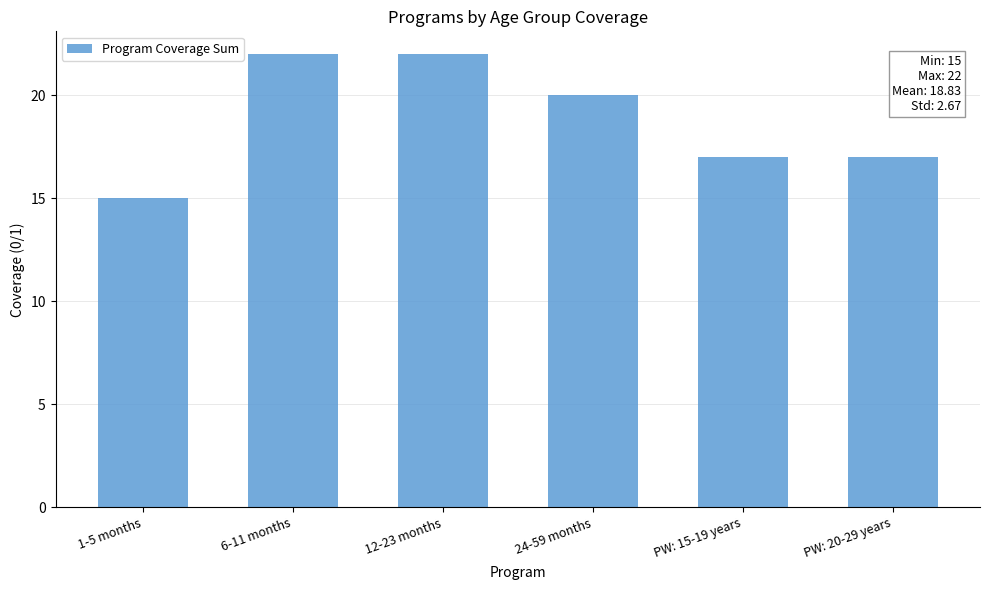

Reading right to left, extract all data points from this chart.

PW: 20-29 years=17	PW: 15-19 years=17	24-59 months=20	12-23 months=22	6-11 months=22	1-5 months=15